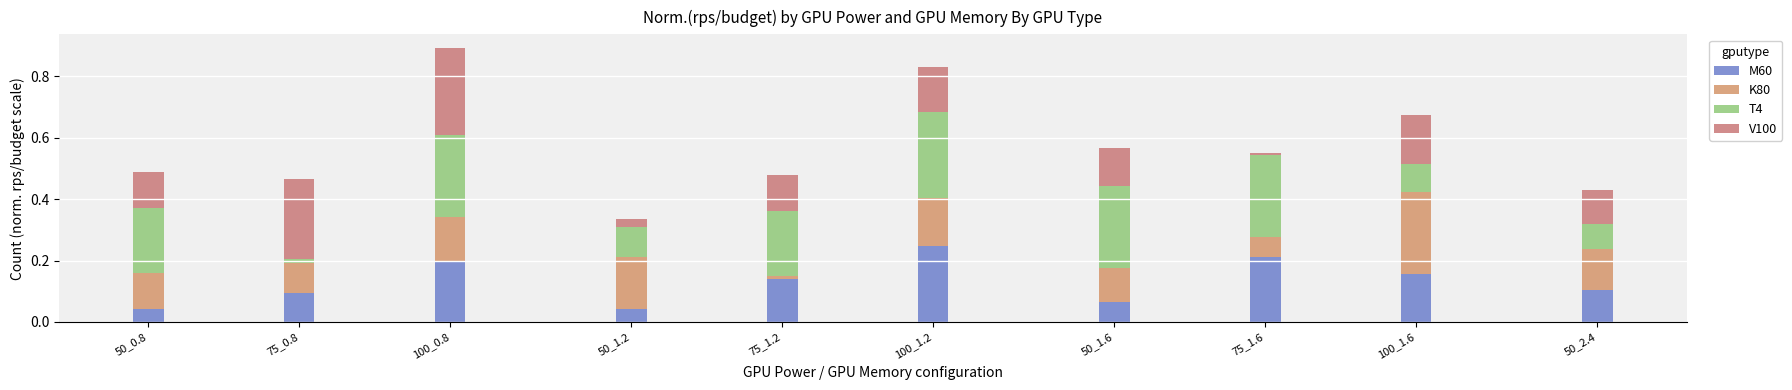

Are the bars grouped side by side (vs. stacked)?

No